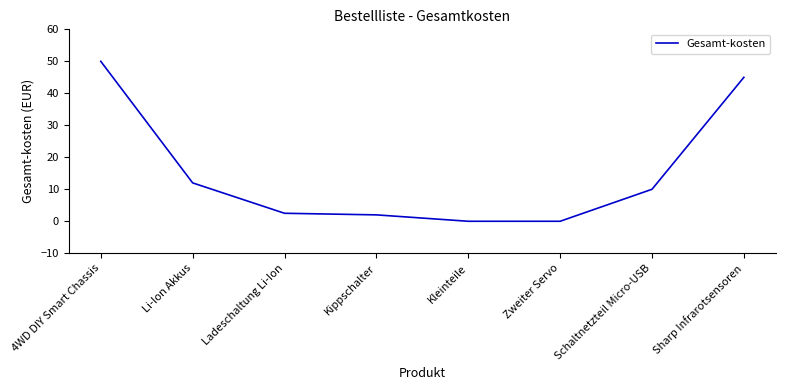

What position from the right is Zweiter Servo?

3